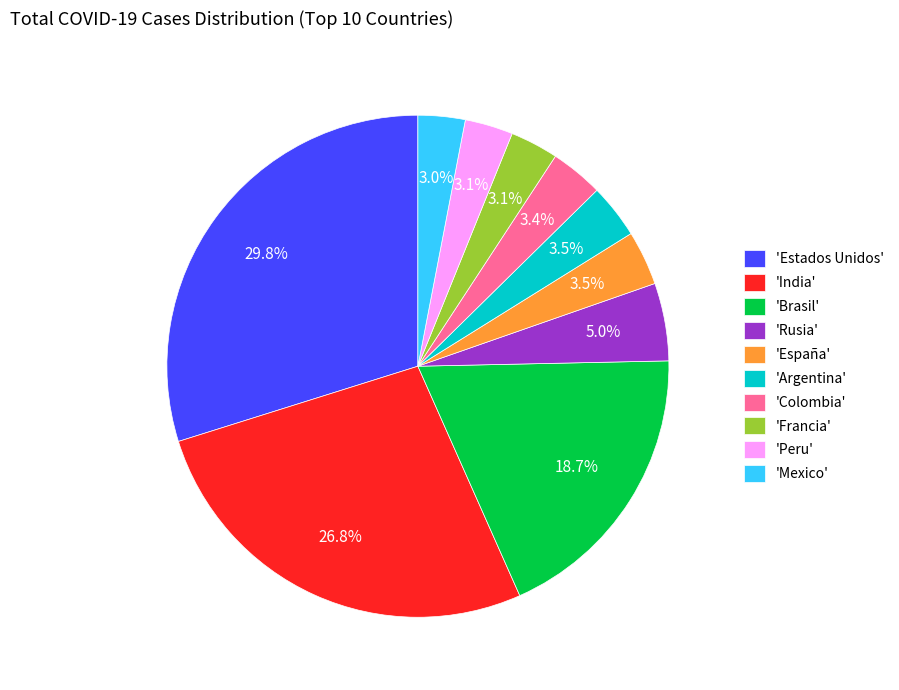

Approximately how many times larger is the value at 'Brasil' compared to 'Colombia'?

5.5